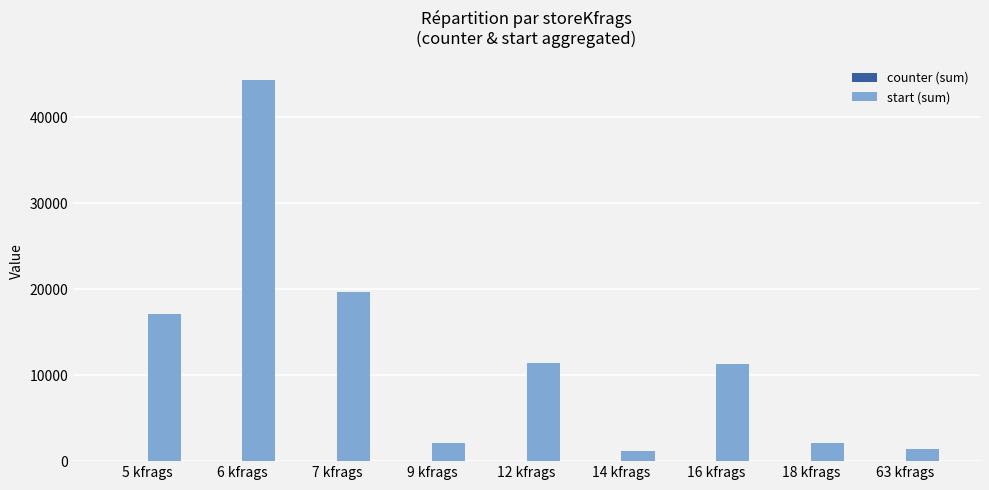

Are the bars horizontal?

No